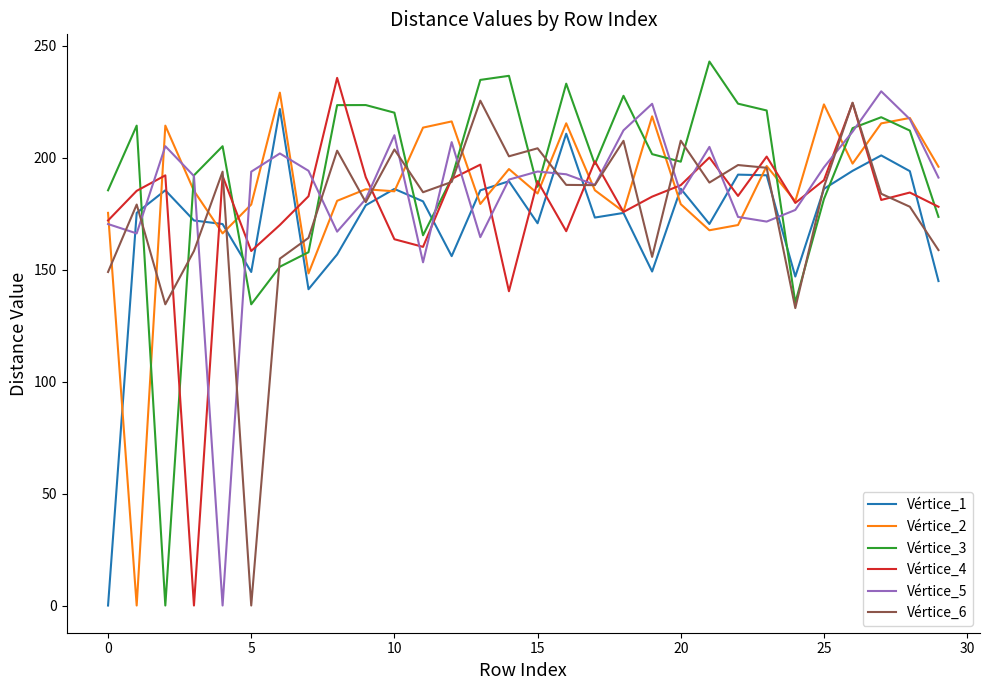

What is the difference between the second highest and second lowest values in the Vértice_5 series?

70.8